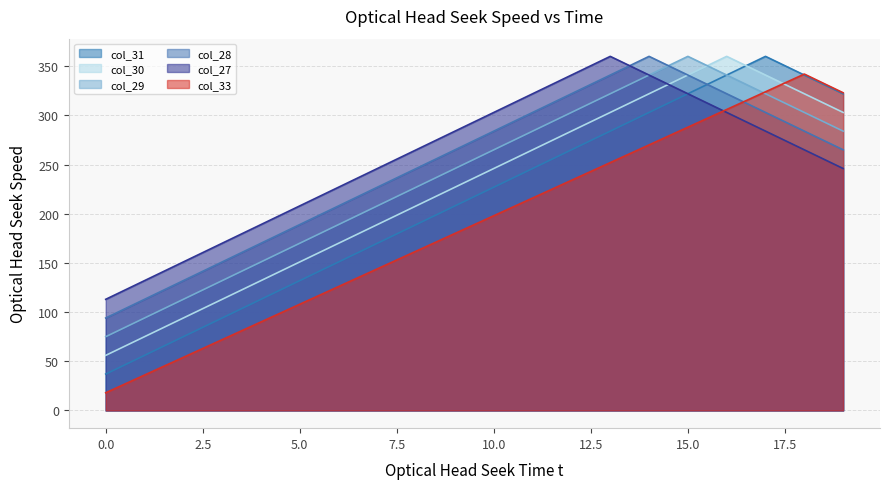

How many categories are shown in the chart?

20